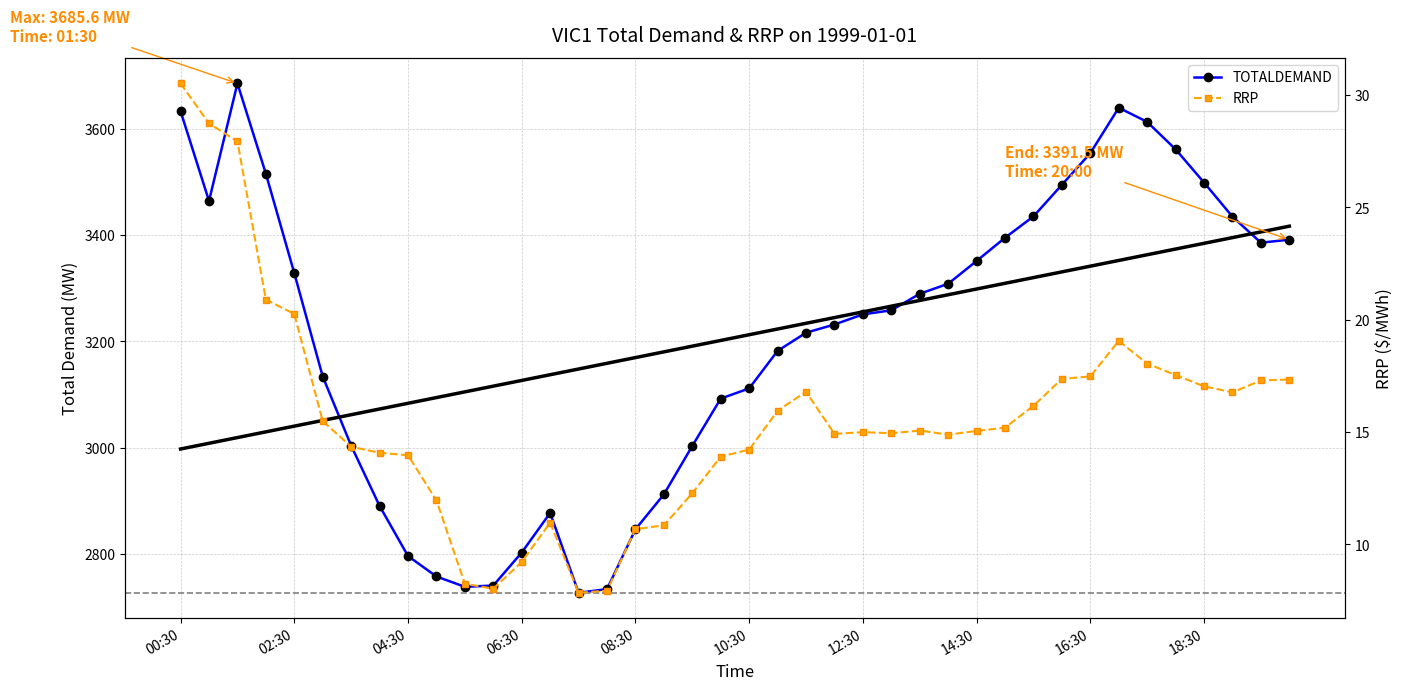

What is the lowest value of the TOTALDEMAND series?

2726.9